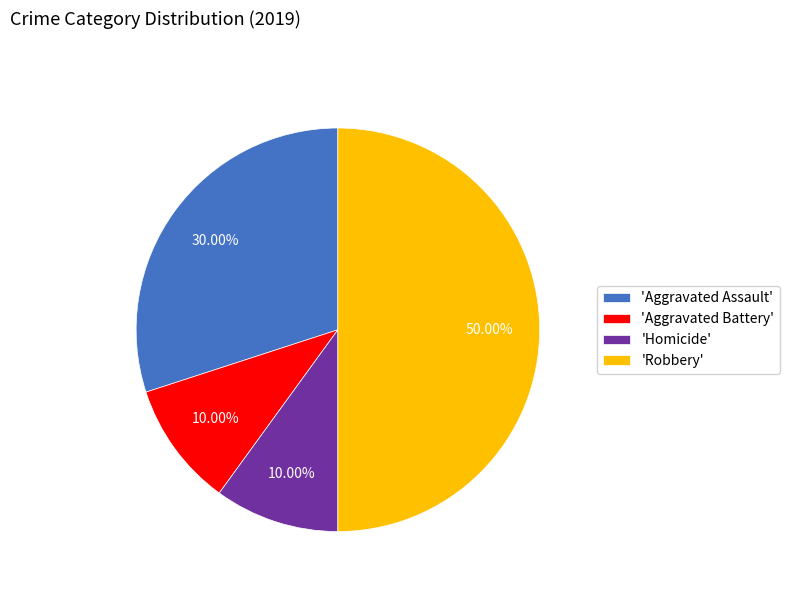

Combined, do 'Aggravated Assault' and 'Robbery' account for over 50%?

Yes